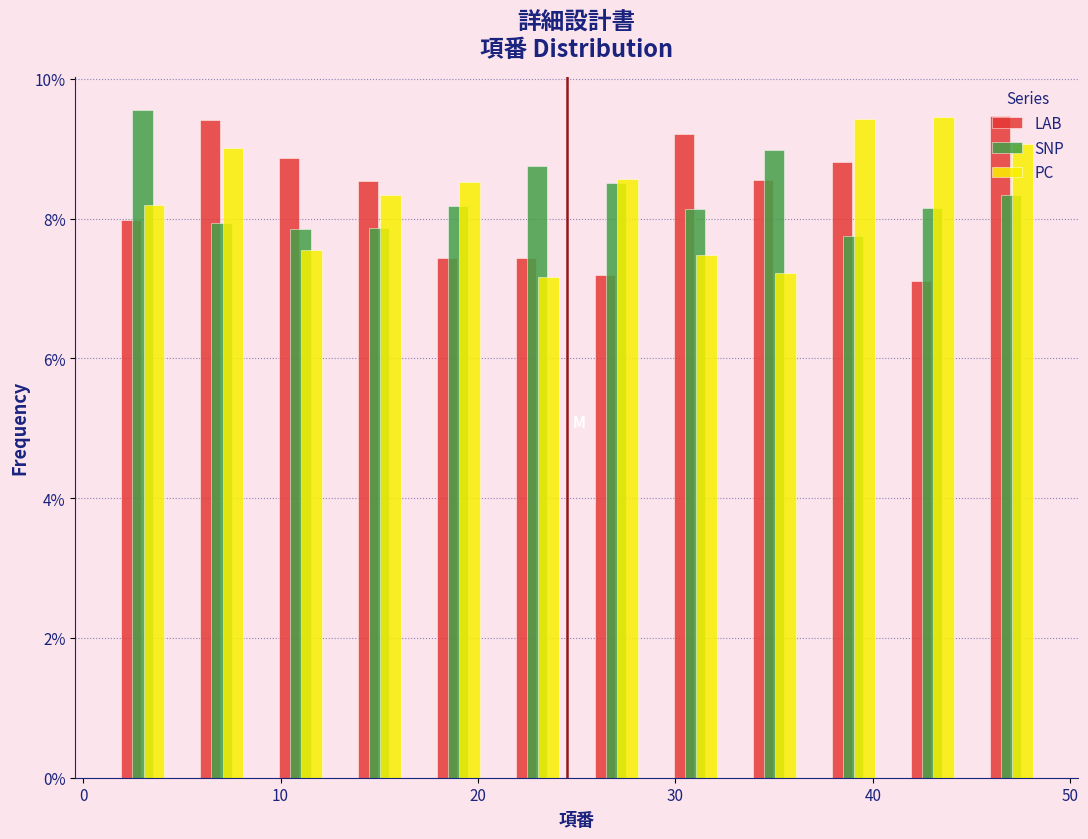

Reading left to right, transcribe this chart: for each range on the x-axis, give the height of each series' bar. The values are not printed on the chart, so give them approximately, as read against the axis.

1 to 5: LAB=8.0	SNP=9.6	PC=8.2
5 to 9: LAB=9.4	SNP=8.0	PC=9.0
9 to 13: LAB=8.8	SNP=7.8	PC=7.6
13 to 17: LAB=8.6	SNP=7.8	PC=8.4
17 to 21: LAB=7.4	SNP=8.2	PC=8.6
21 to 25: LAB=7.4	SNP=8.8	PC=7.2
25 to 29: LAB=7.2	SNP=8.6	PC=8.6
29 to 33: LAB=9.2	SNP=8.2	PC=7.4
33 to 37: LAB=8.6	SNP=9.0	PC=7.2
37 to 41: LAB=8.8	SNP=7.8	PC=9.4
41 to 45: LAB=7.2	SNP=8.2	PC=9.4
45 to 49: LAB=9.4	SNP=8.4	PC=9.0